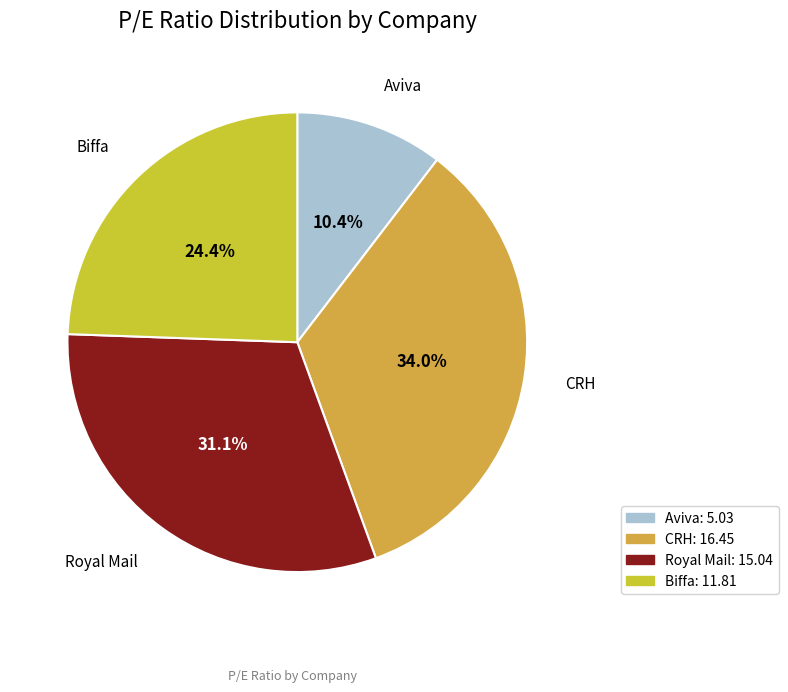

What percentage is NOT represented by Biffa?

75.6%